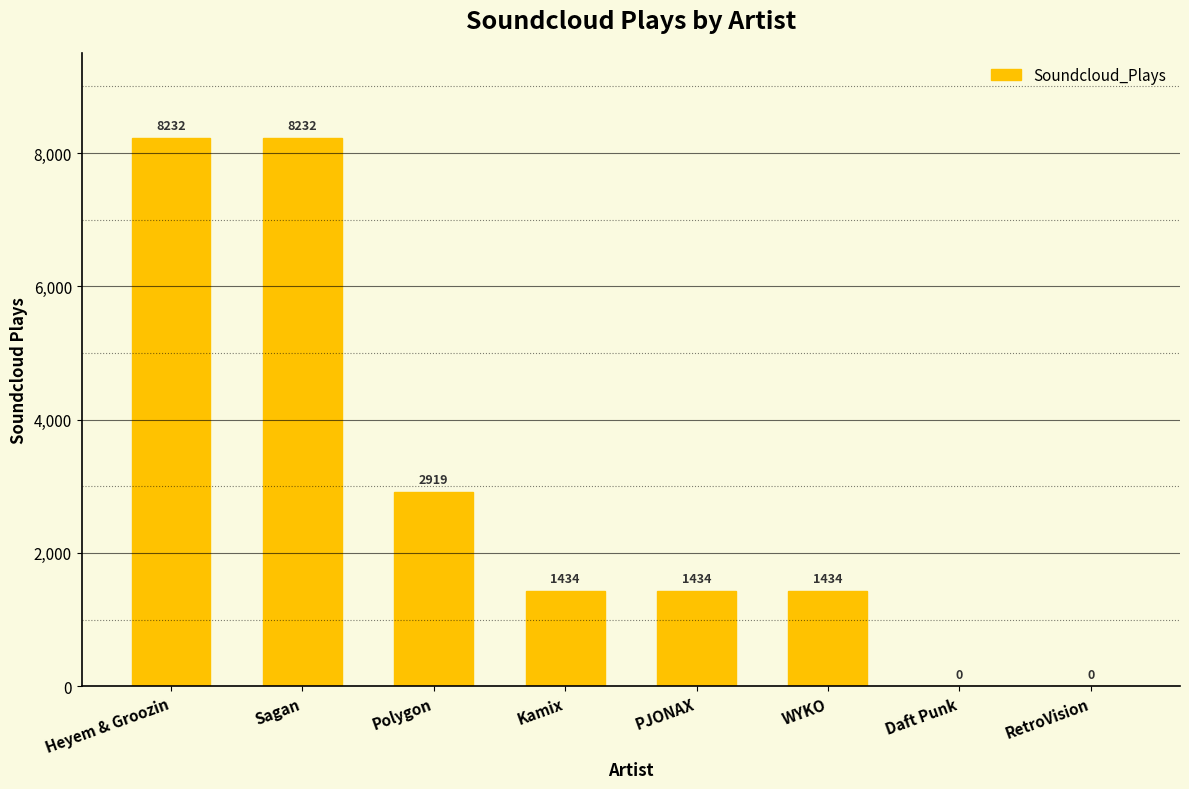

What is the greatest value displayed?

8232